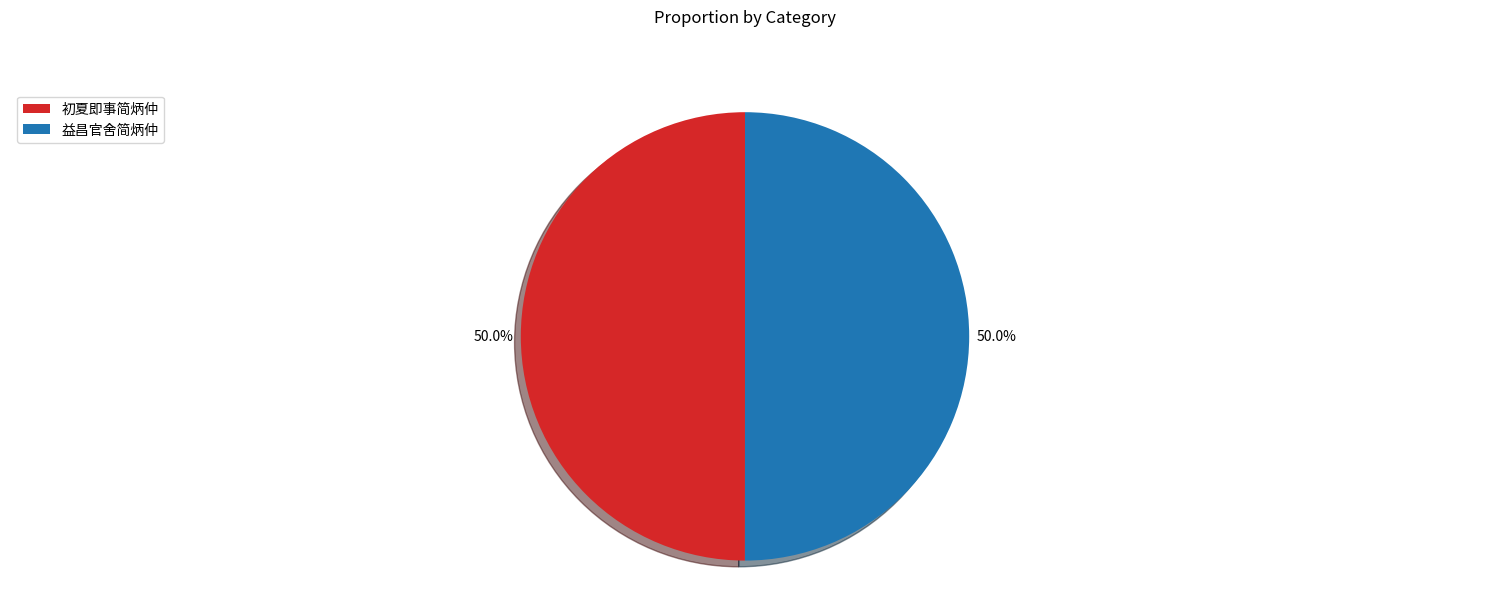

What percentage do 益昌官舍简炳仲 and 初夏即事简炳仲 together represent?

100.0%